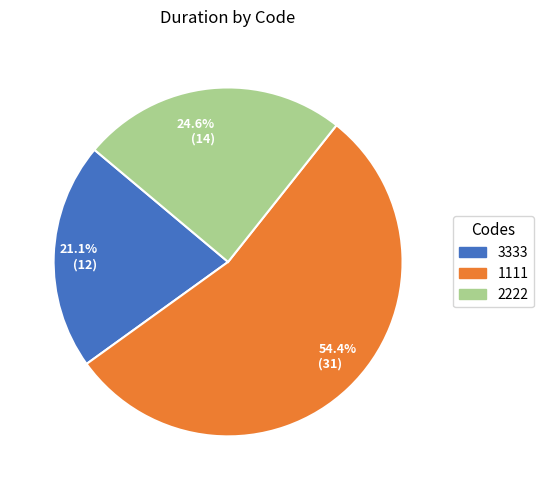

Approximately how many times larger is the value at 1111 compared to 3333?

2.6